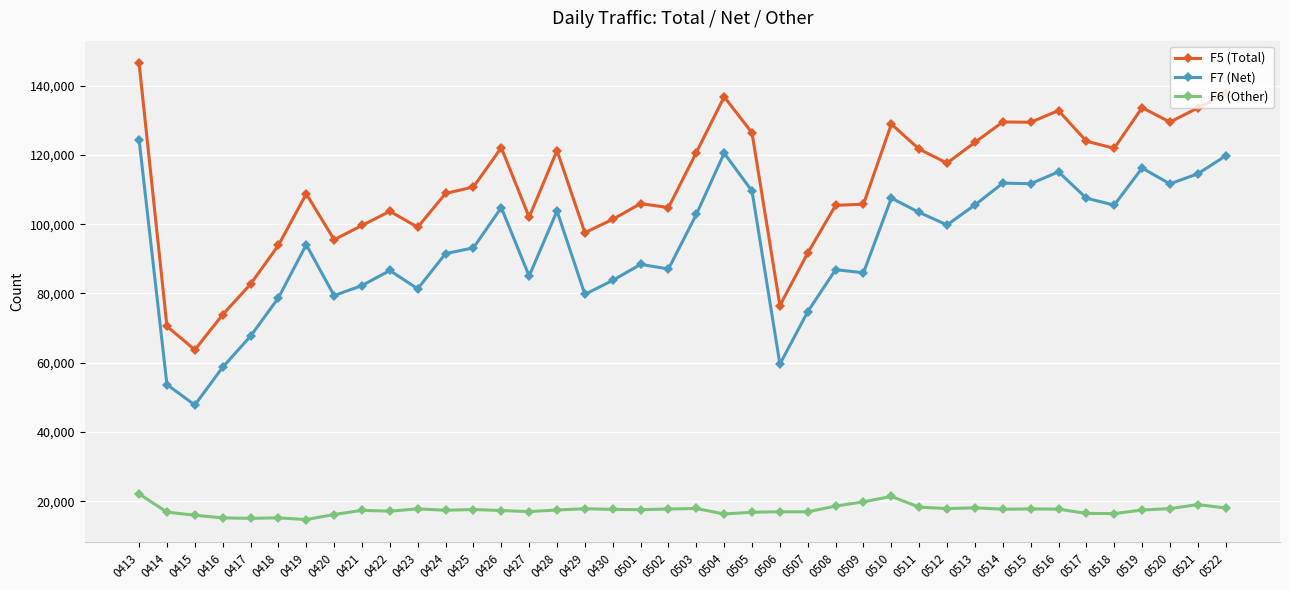

At which category does F7 (Net) reach its first local peak?

0419